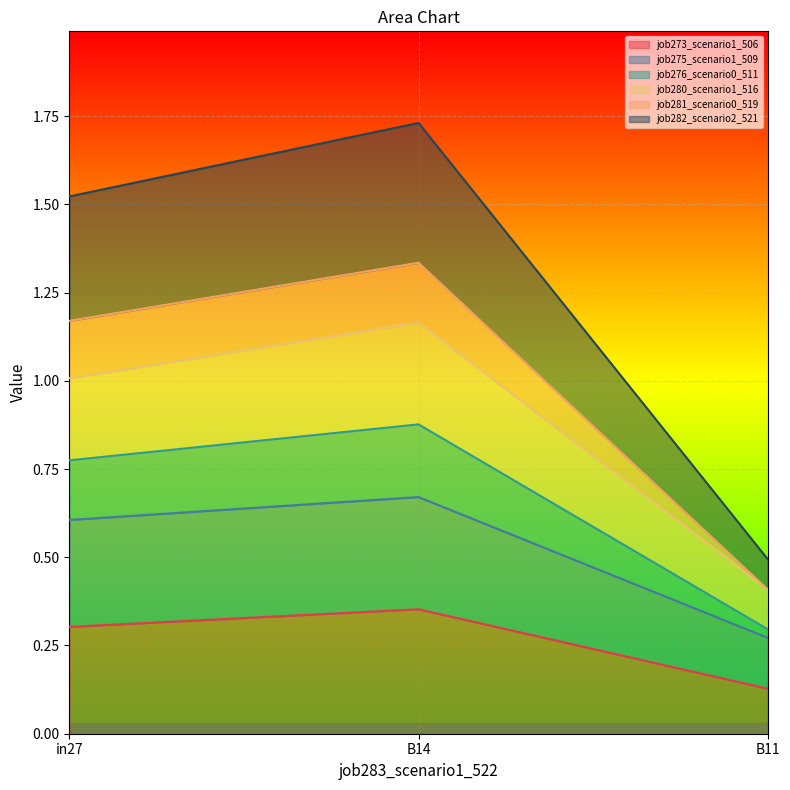

Which category has the highest value in the job273_scenario1_506 series?

B14